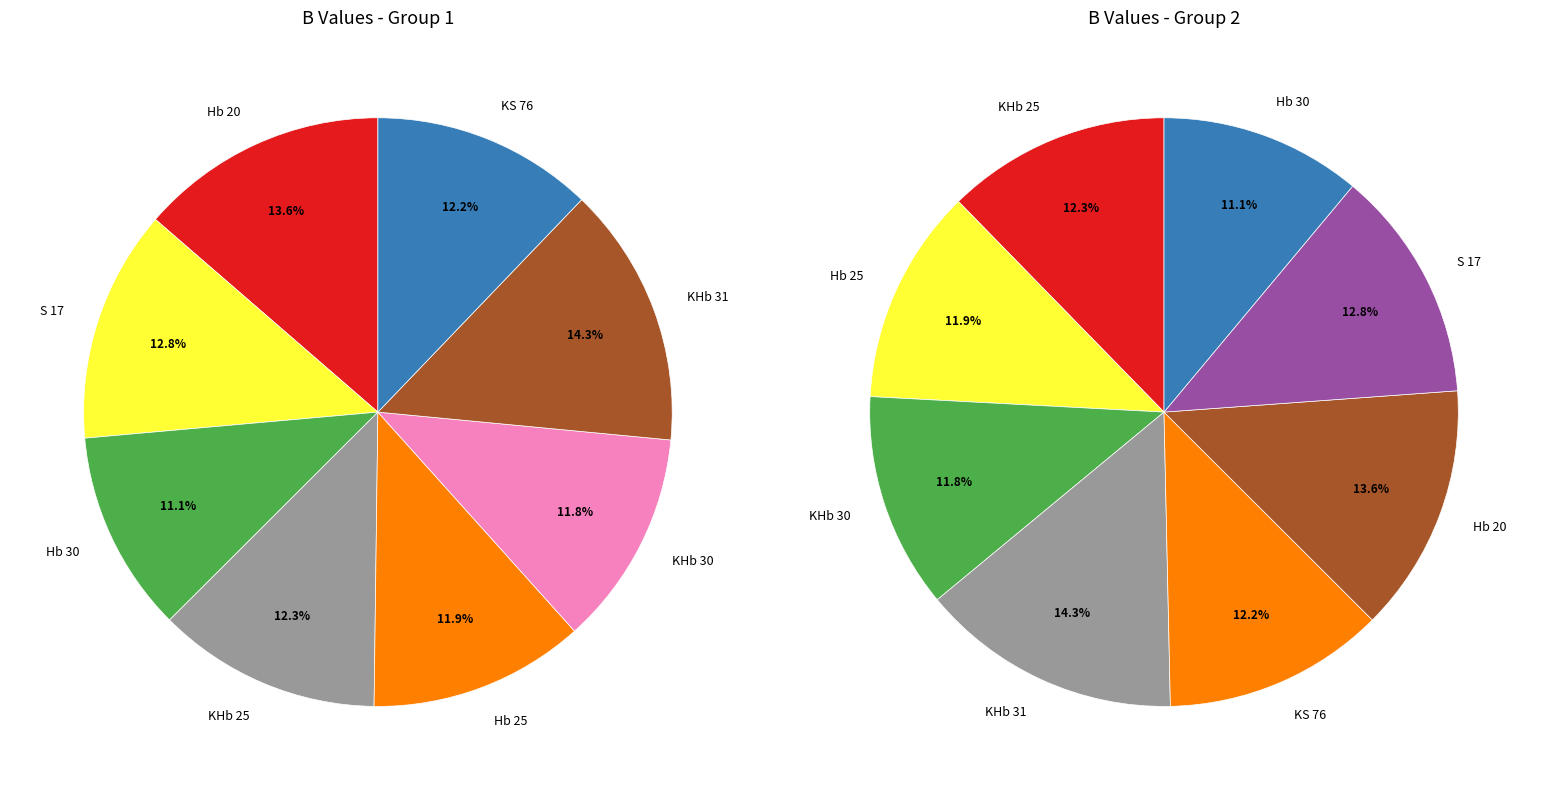

To the nearest percent, what is the difference between the Hb 25 and KHb 31 slice percentages?

2%